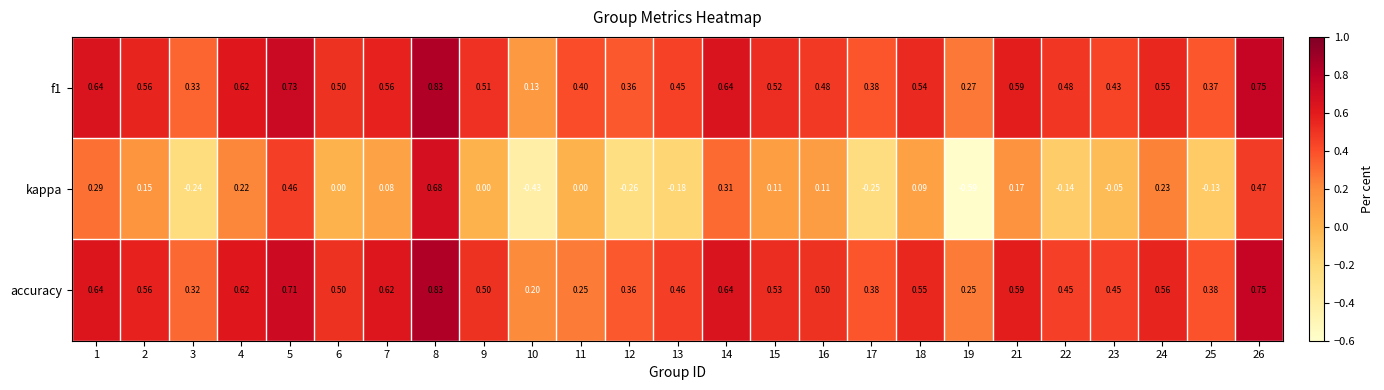

Is the value of accuracy at 19 greater than the value of f1 at 24?

No